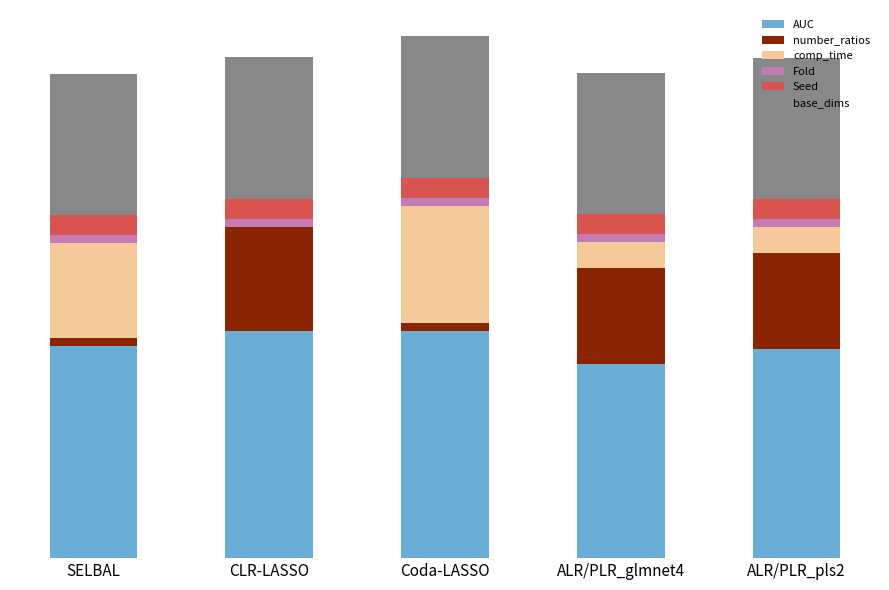

Which has a higher value, ALR/PLR_glmnet4 or ALR/PLR_pls2?

ALR/PLR_pls2